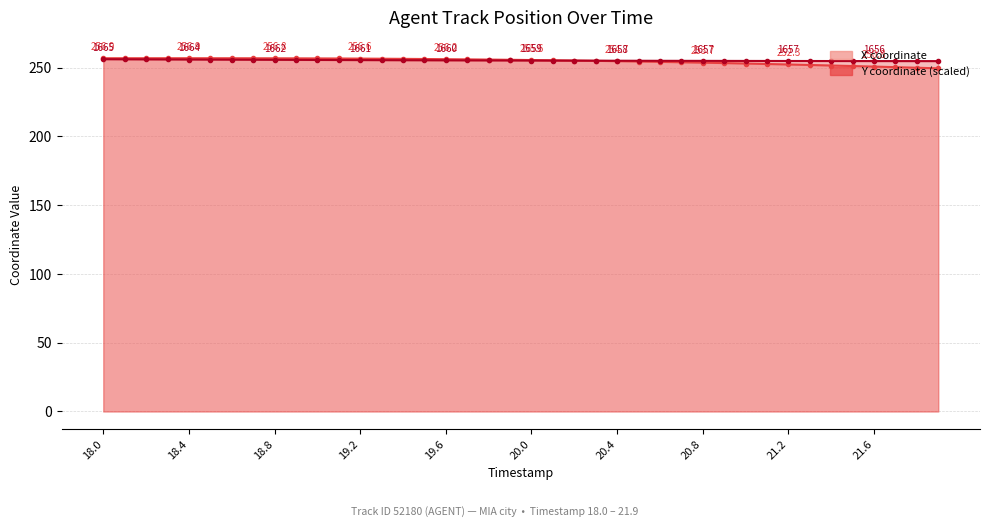

At how many categories does at least one series exceed 251?

40